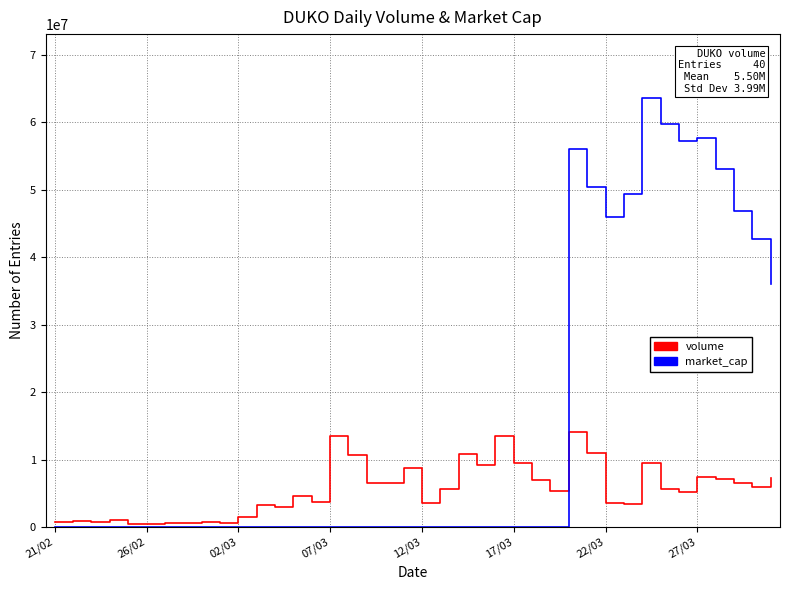

Rank the series by their average value, from highest to lowest.

market_cap, volume